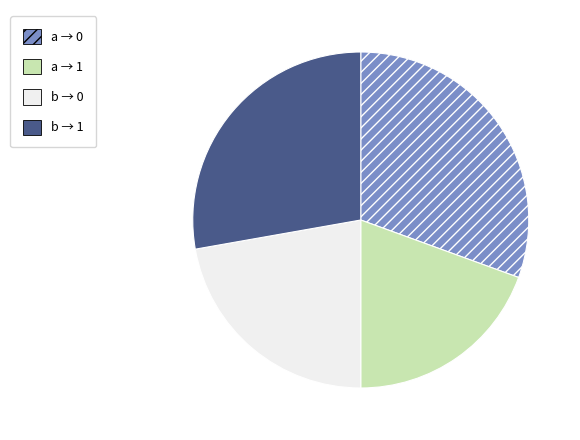

True or false: a → 0 accounts for 31% of the total.

True